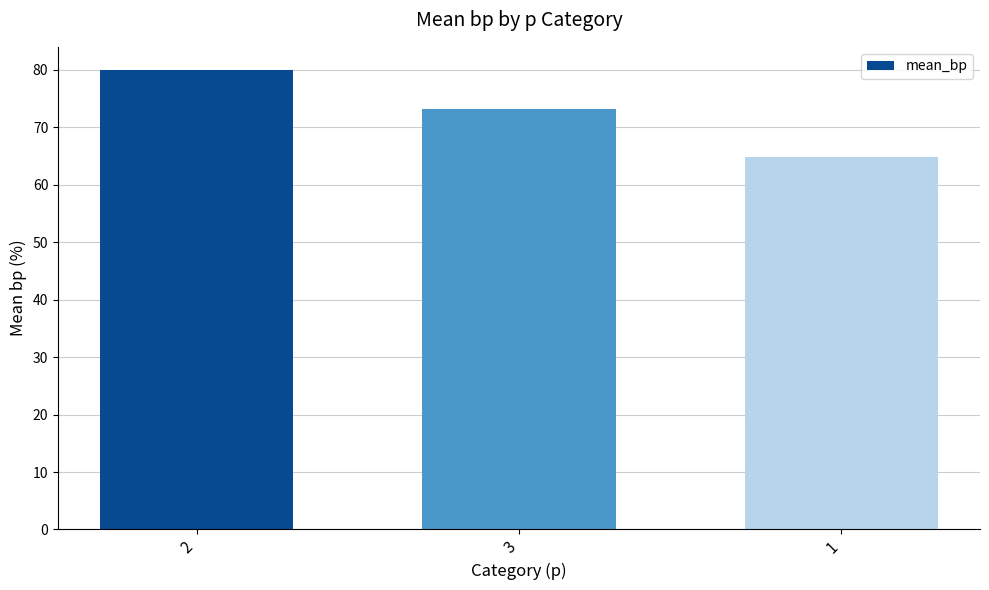

What position from the right is 3?

2